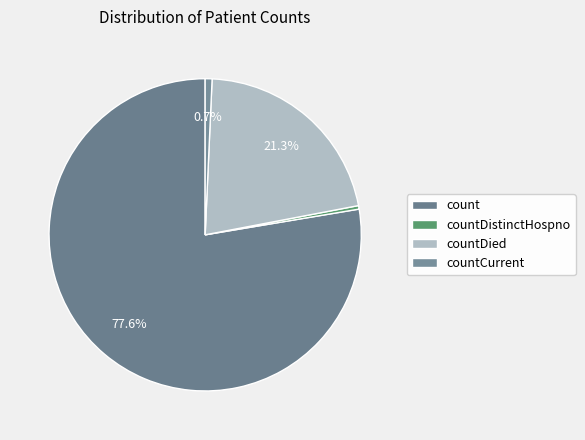

How many segments does this pie chart have?

4